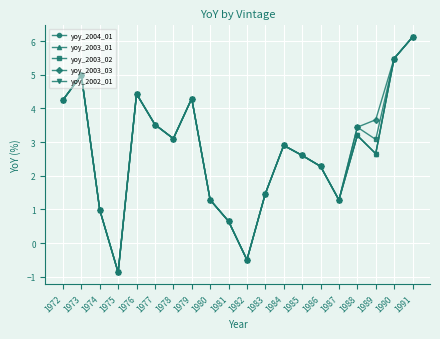

What is the value of the yoy_2003_03 point at the 5th from the left?

4.4